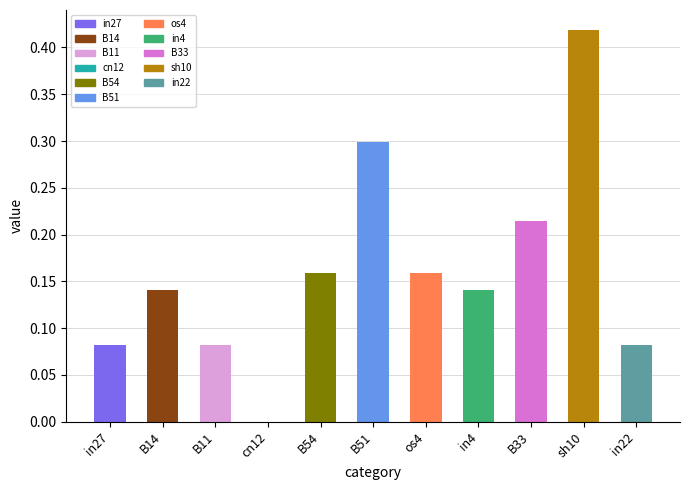

Which has a higher value, B54 or in22?

B54